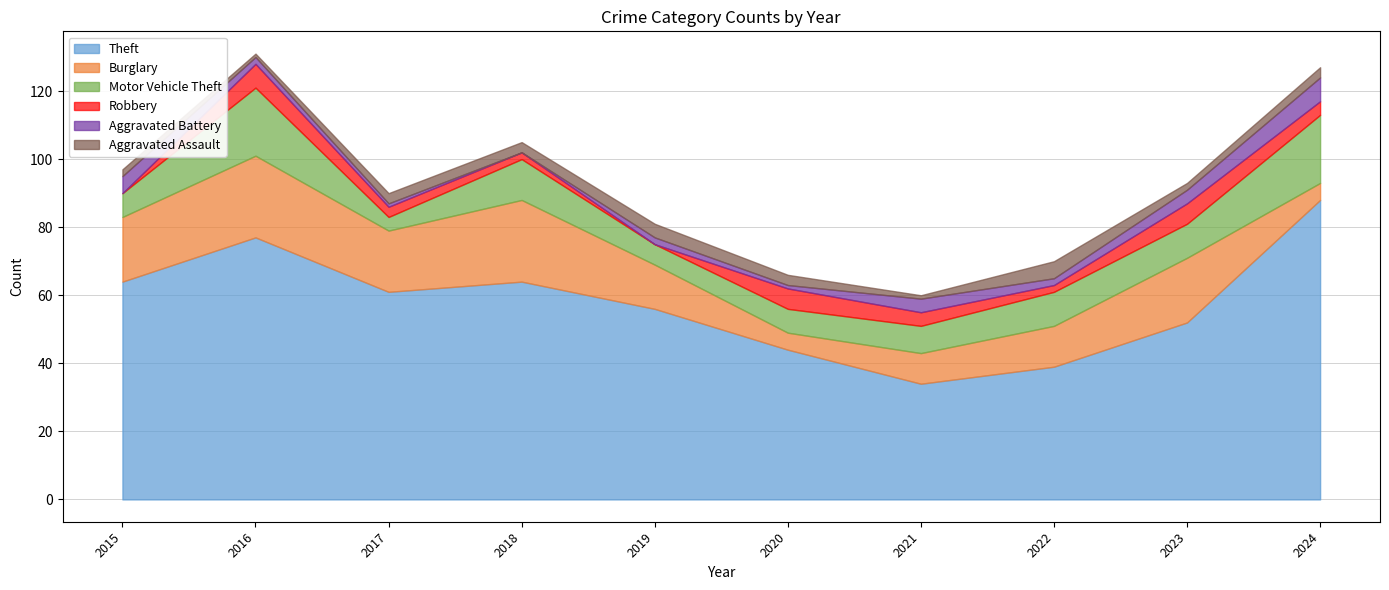

Reading left to right, list all the values displayed in this chart.

Theft: 64	77	61	64	56	44	34	39	52	88
Burglary: 19	24	18	24	13	5	9	12	19	5
Motor Vehicle Theft: 7	20	4	12	6	7	8	10	10	20
Robbery: 0	7	3	2	0	6	4	2	6	4
Aggravated Battery: 5	2	1	0	2	1	4	2	4	7
Aggravated Assault: 2	1	3	3	4	3	1	5	2	3